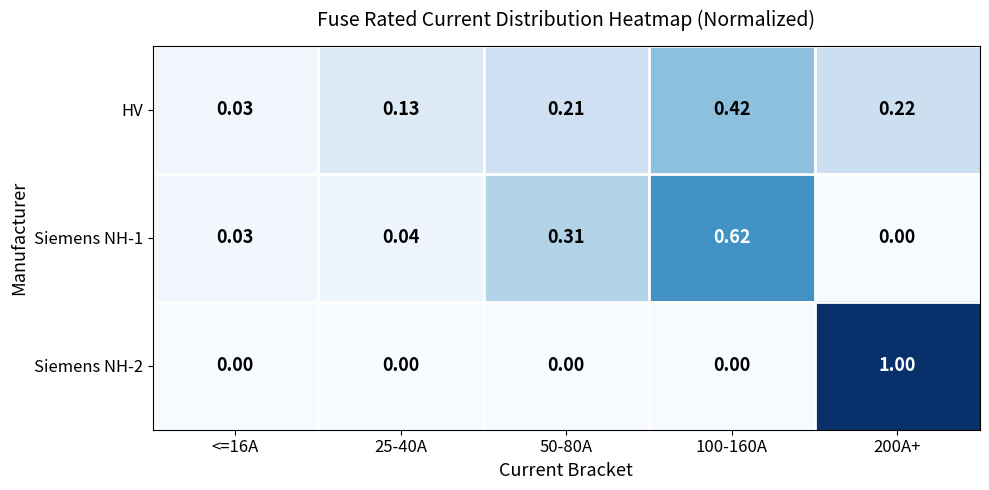

Is the value of HV at <=16A greater than the value of Siemens NH-2 at 100-160A?

Yes